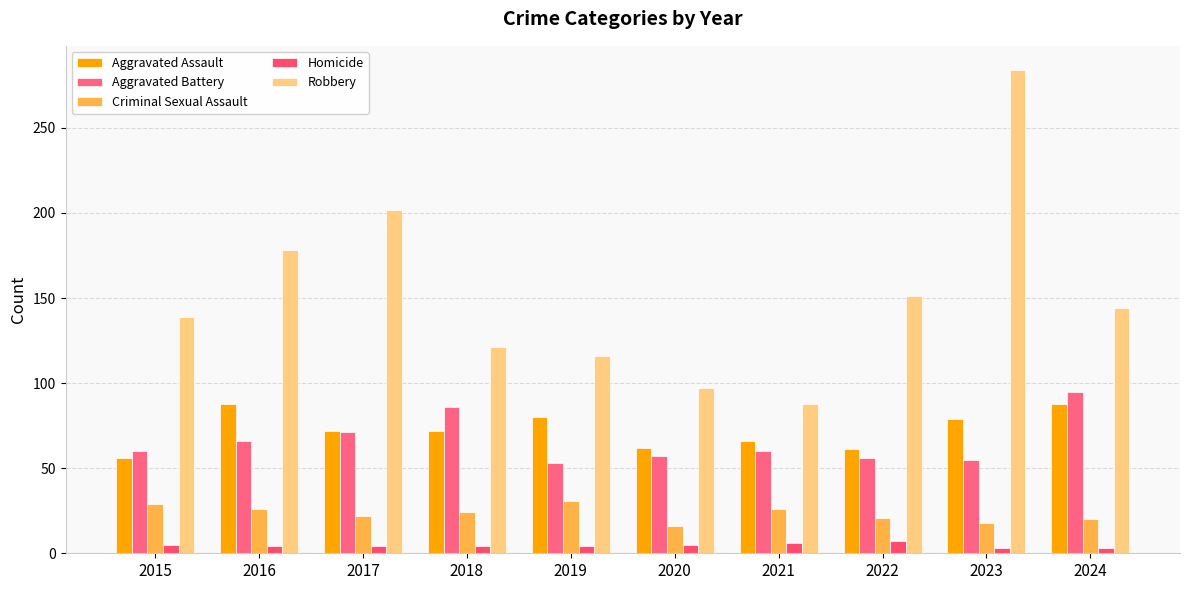

What value does the Criminal Sexual Assault series have at 2018, to the nearest 5?

25